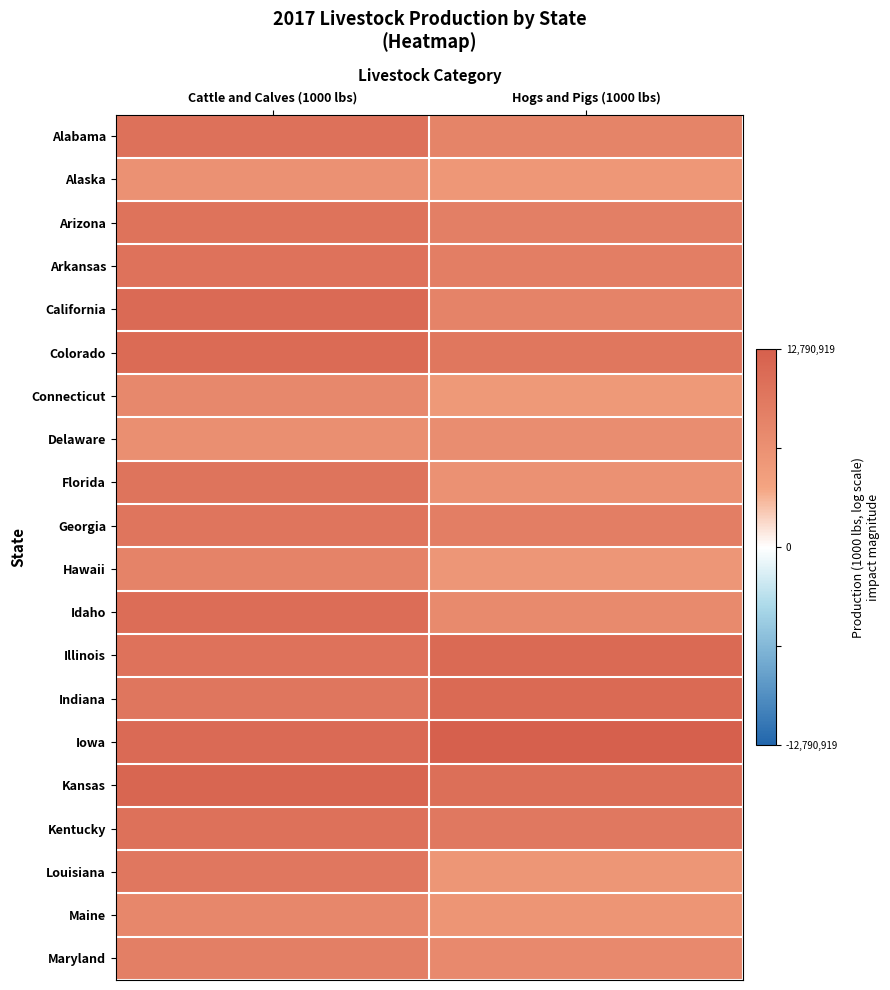

Reading left to right, list all the values displayed in this chart.

Alabama: Cattle and Calves (1000 lbs)=13.3	Hogs and Pigs (1000 lbs)=10.3
Alaska: Cattle and Calves (1000 lbs)=8.1	Hogs and Pigs (1000 lbs)=7.1
Arizona: Cattle and Calves (1000 lbs)=13.1	Hogs and Pigs (1000 lbs)=11.0
Arkansas: Cattle and Calves (1000 lbs)=13.2	Hogs and Pigs (1000 lbs)=11.1
California: Cattle and Calves (1000 lbs)=14.5	Hogs and Pigs (1000 lbs)=10.5
Colorado: Cattle and Calves (1000 lbs)=14.4	Hogs and Pigs (1000 lbs)=12.4
Connecticut: Cattle and Calves (1000 lbs)=9.5	Hogs and Pigs (1000 lbs)=6.9
Delaware: Cattle and Calves (1000 lbs)=8.5	Hogs and Pigs (1000 lbs)=8.8
Florida: Cattle and Calves (1000 lbs)=13.0	Hogs and Pigs (1000 lbs)=8.1
Georgia: Cattle and Calves (1000 lbs)=12.7	Hogs and Pigs (1000 lbs)=11.1
Hawaii: Cattle and Calves (1000 lbs)=10.4	Hogs and Pigs (1000 lbs)=7.2
Idaho: Cattle and Calves (1000 lbs)=14.0	Hogs and Pigs (1000 lbs)=9.3
Illinois: Cattle and Calves (1000 lbs)=13.2	Hogs and Pigs (1000 lbs)=14.6
Indiana: Cattle and Calves (1000 lbs)=12.5	Hogs and Pigs (1000 lbs)=14.6
Iowa: Cattle and Calves (1000 lbs)=14.6	Hogs and Pigs (1000 lbs)=16.4
Kansas: Cattle and Calves (1000 lbs)=15.3	Hogs and Pigs (1000 lbs)=13.8
Kentucky: Cattle and Calves (1000 lbs)=13.3	Hogs and Pigs (1000 lbs)=12.2
Louisiana: Cattle and Calves (1000 lbs)=12.3	Hogs and Pigs (1000 lbs)=7.4
Maine: Cattle and Calves (1000 lbs)=9.7	Hogs and Pigs (1000 lbs)=7.5
Maryland: Cattle and Calves (1000 lbs)=11.0	Hogs and Pigs (1000 lbs)=9.3